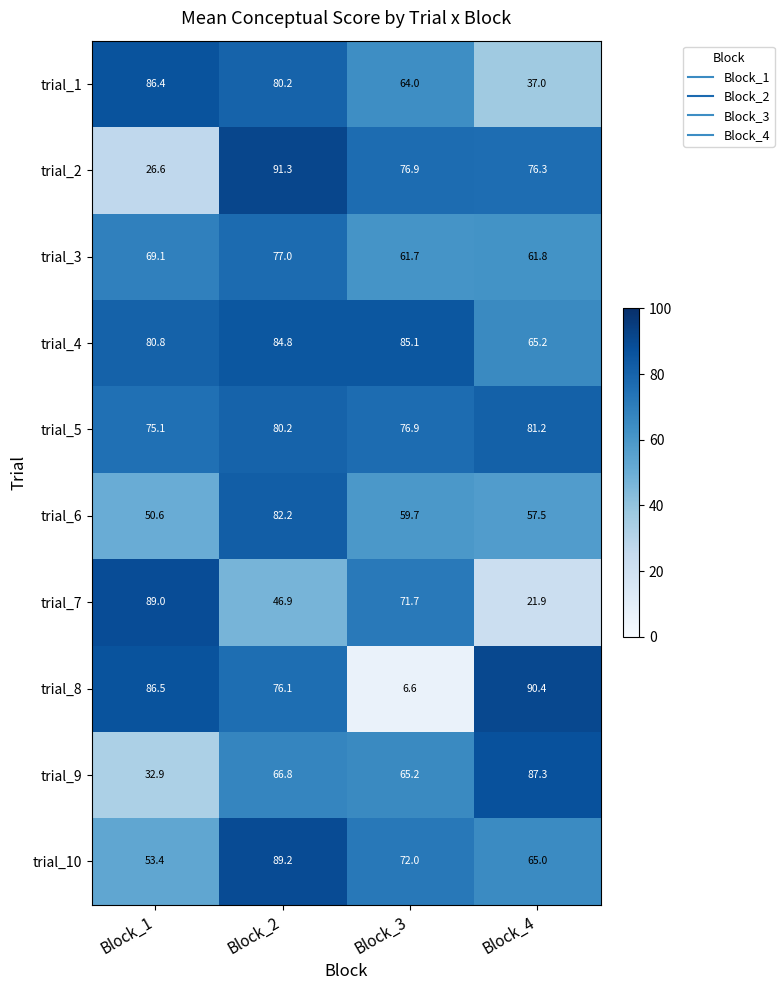

Between Block_2 and Block_4, which series saw the biggest shift?

trial_1